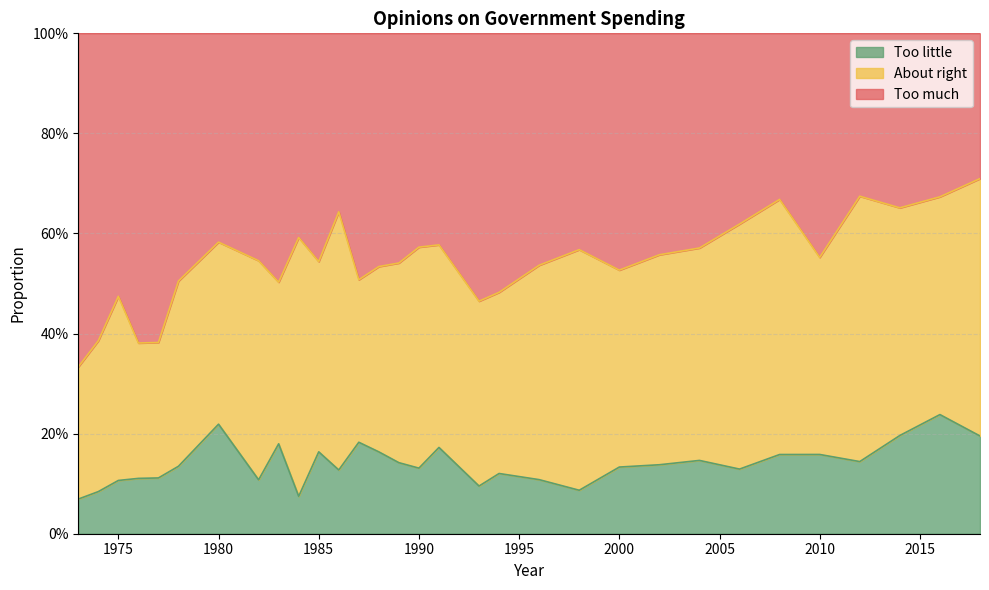

What are all the series names shown in the legend?

Too little, About right, Too much